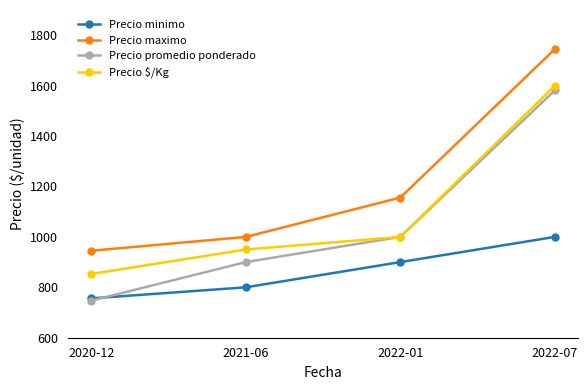

How many lines are shown in the chart?

4